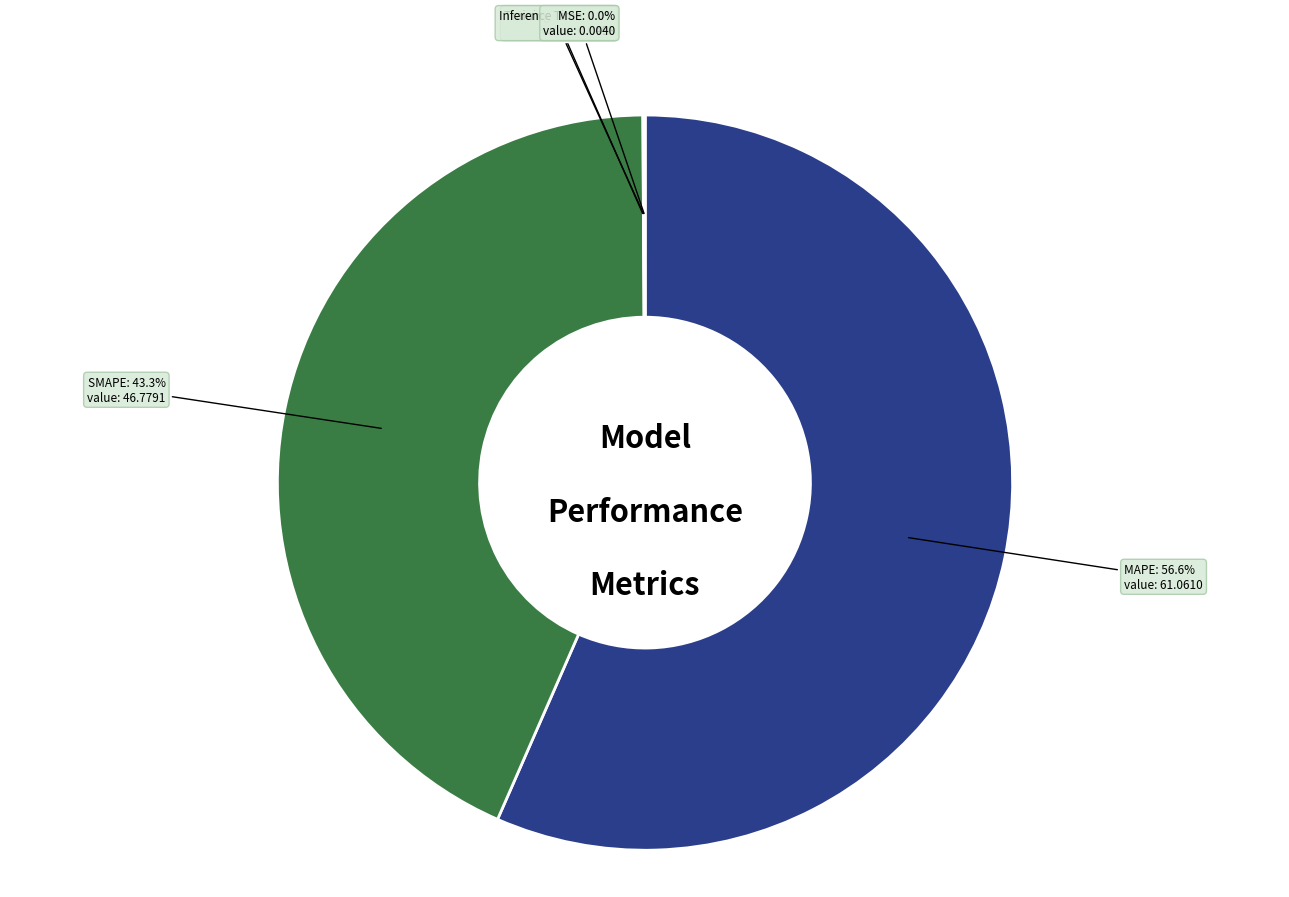

Does any single category account for the majority?

Yes